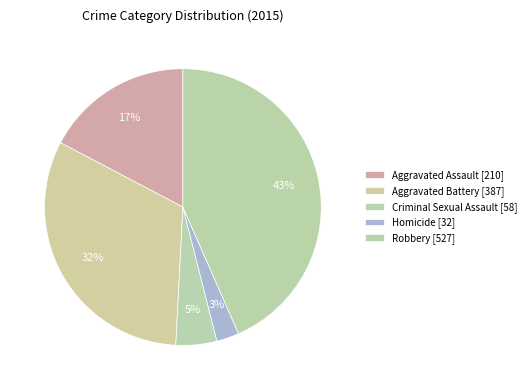

How many segments does this pie chart have?

5